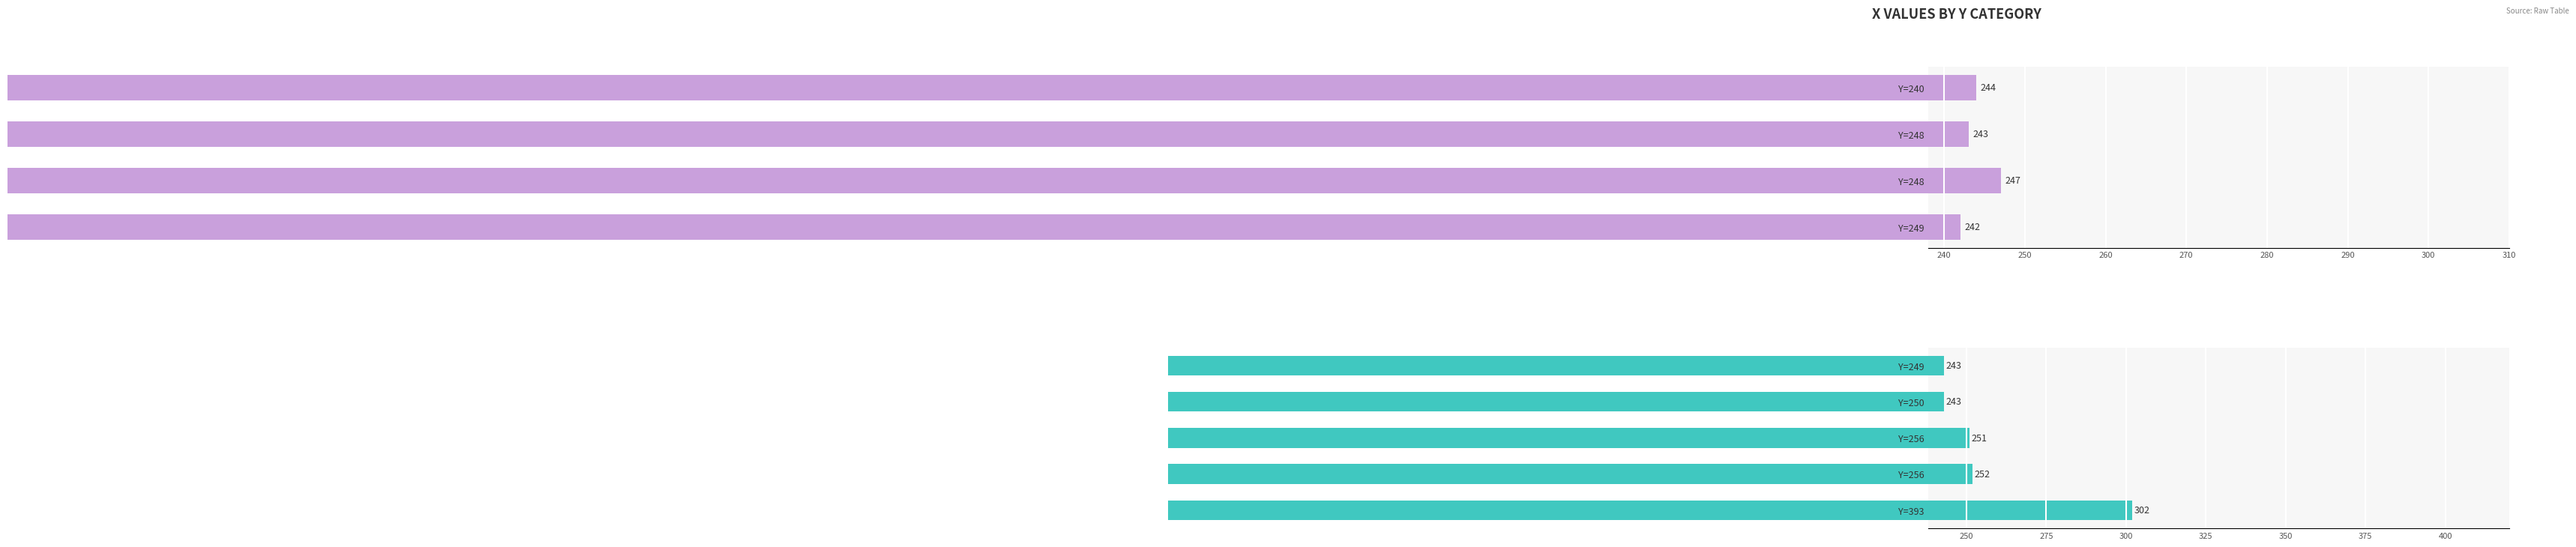

Is it true that the value at Y=256 is 162?

False